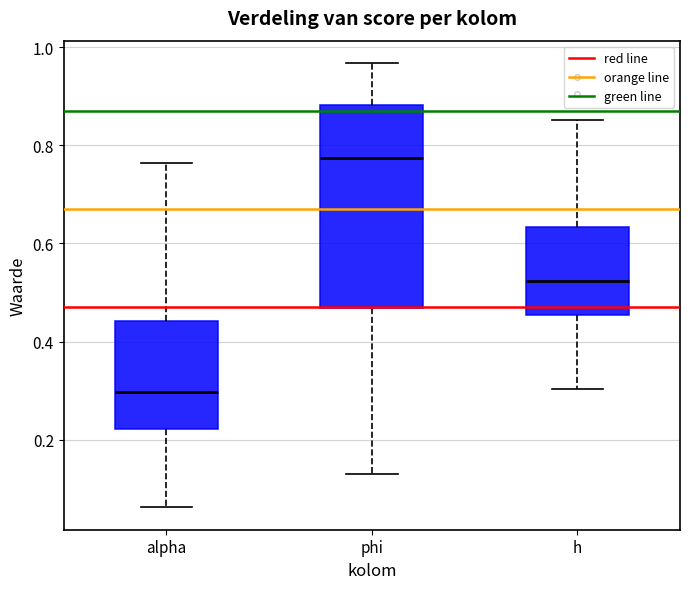

Which box is the tallest, from its lower edge to its upper edge?

phi